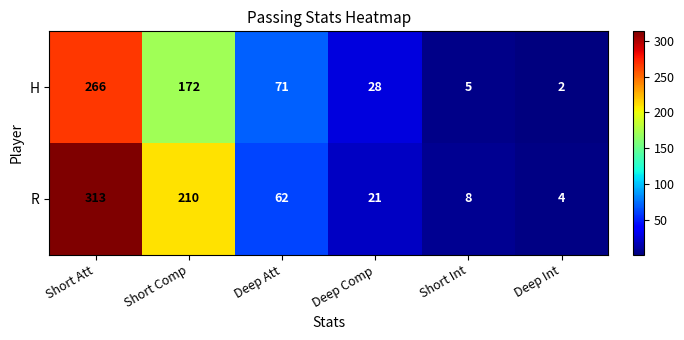

Which series has the widest spread of values?

R